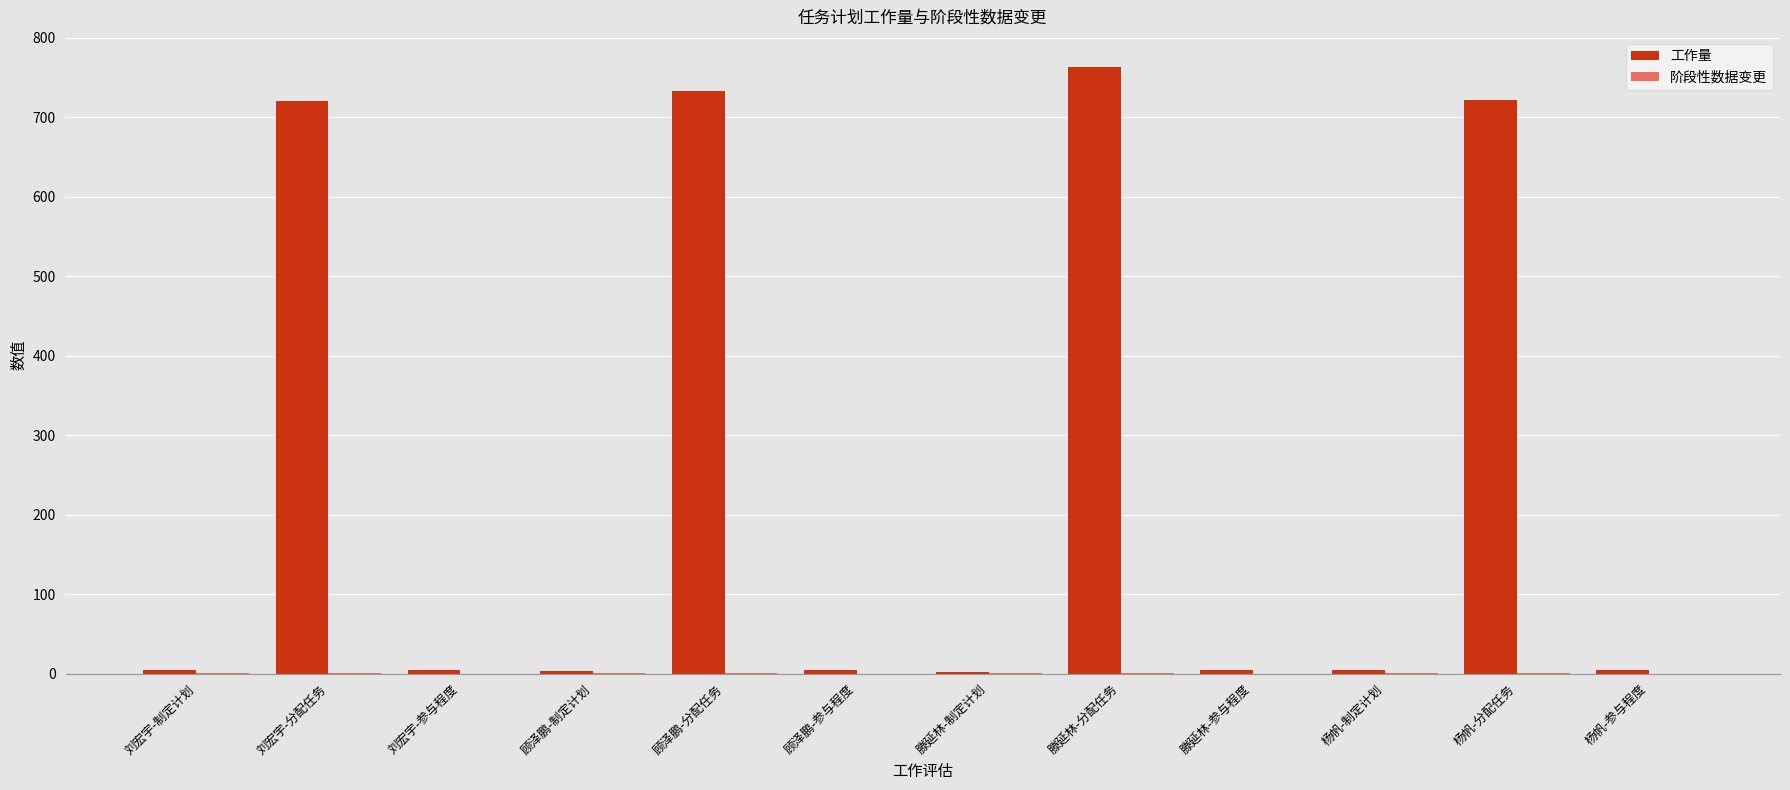

What is the sum of all 工作量 values?

2969